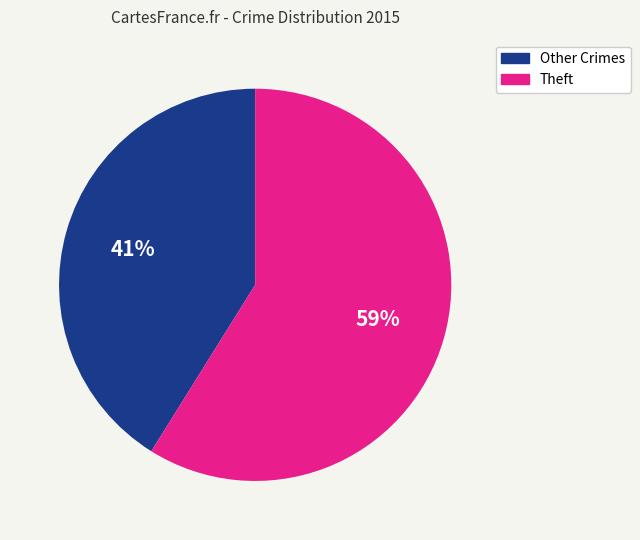

To the nearest percent, what is the difference between the largest and smallest slice percentages?

18%